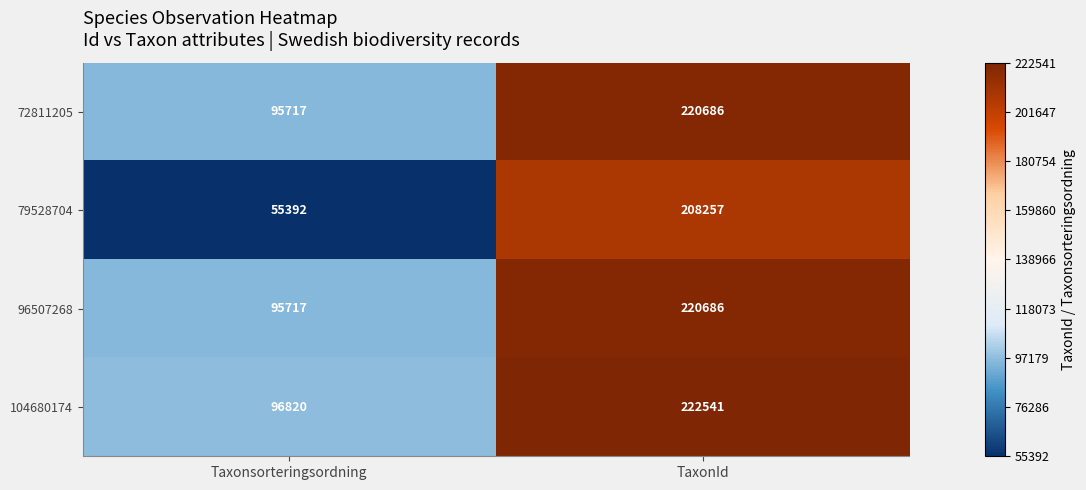

What is the difference between the 104680174 values at Taxonsorteringsordning and TaxonId?

125721